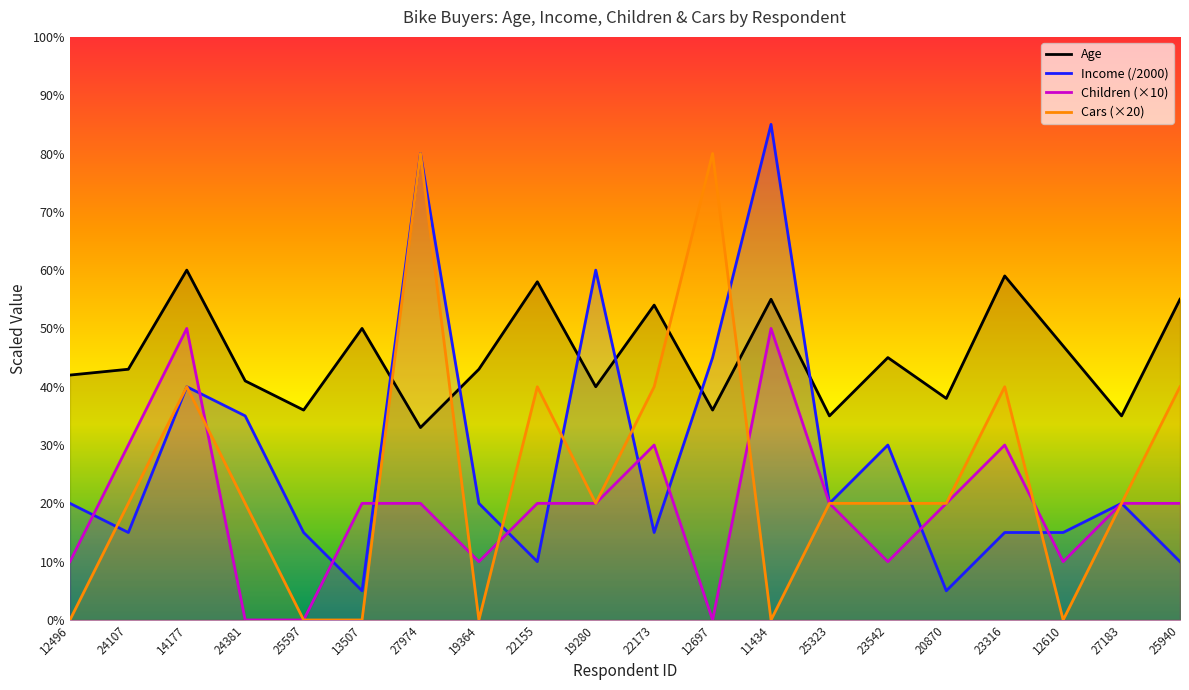

Between 13507 and 11434, which series saw the biggest shift?

Income (/2000)